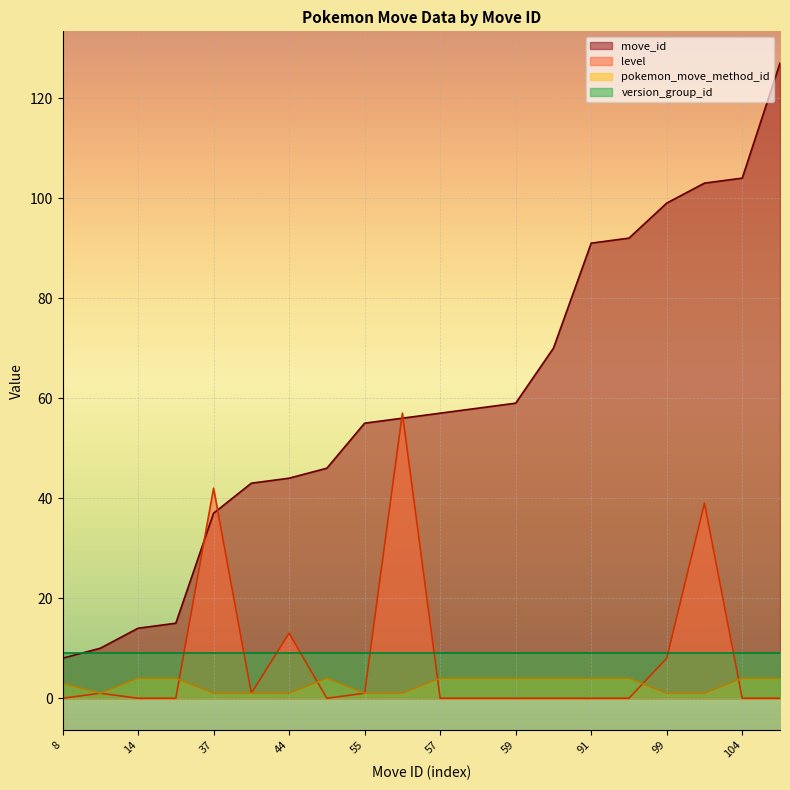

The value of move_id at 91 is 37. True or false?

False